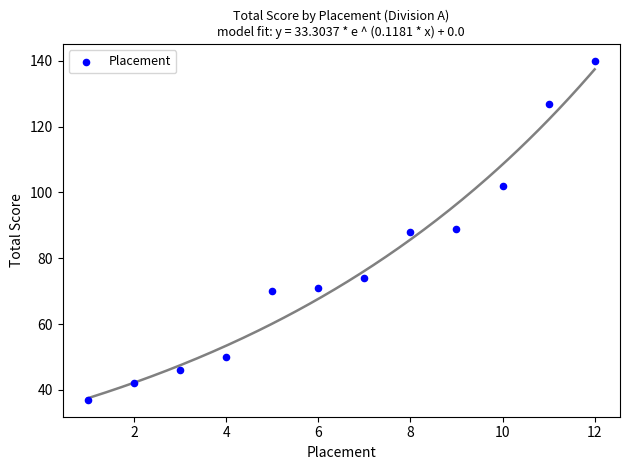

What is the average Y value?

78